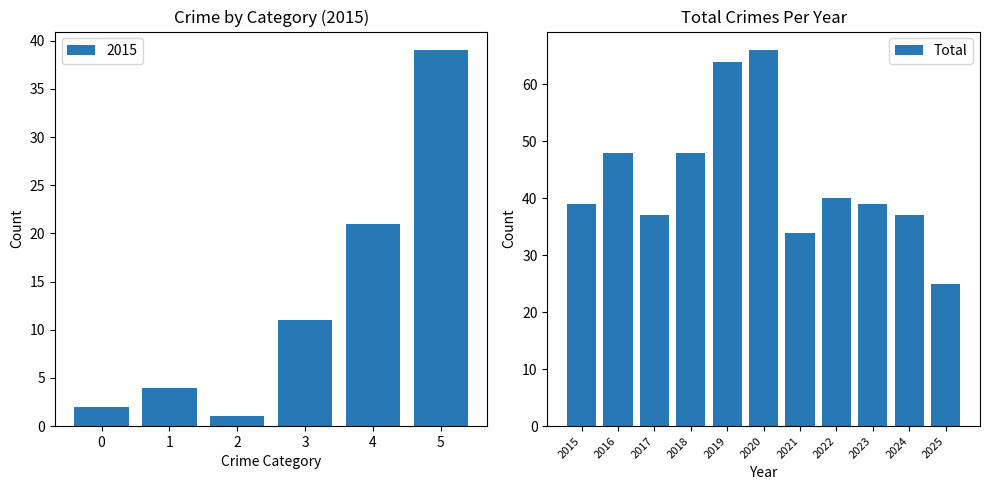

What is the greatest value displayed?

66